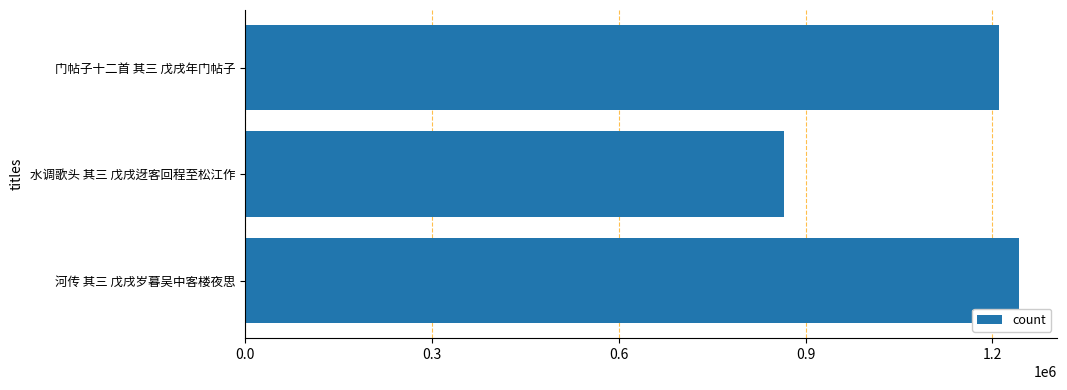

List the labels in order of value, smallest first.

水调歌头 其三 戊戌迓客回程至松江作, 门帖子十二首 其三 戊戌年门帖子, 河传 其三 戊戌岁暮吴中客楼夜思